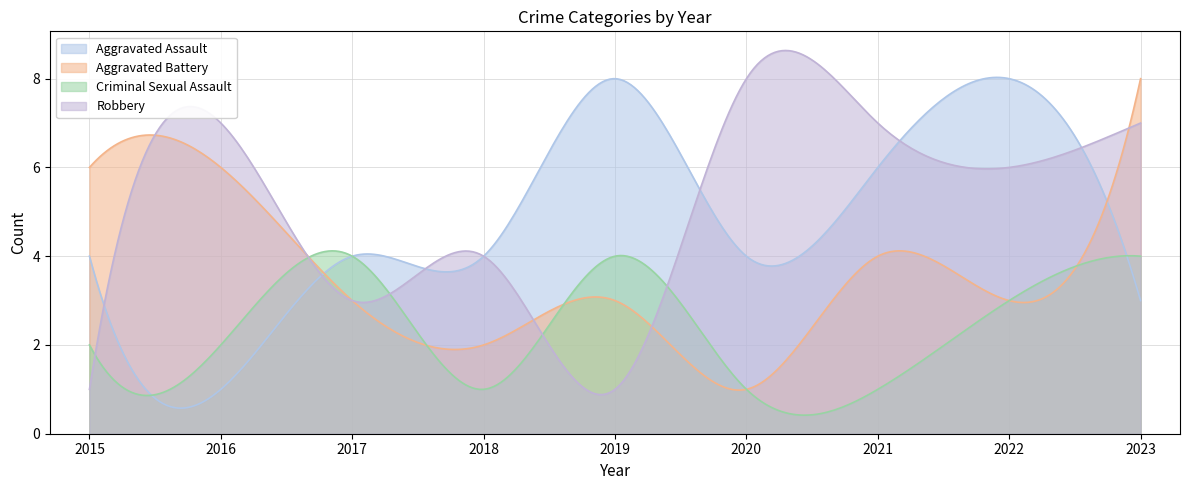

Is it true that Aggravated Battery equals 4 at 2019?

False